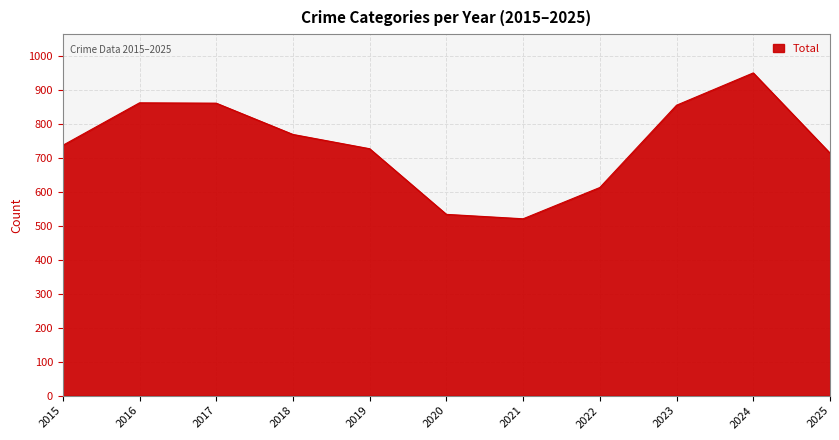

What is the ratio of the value at 2017 to the value at 2022?

1.4